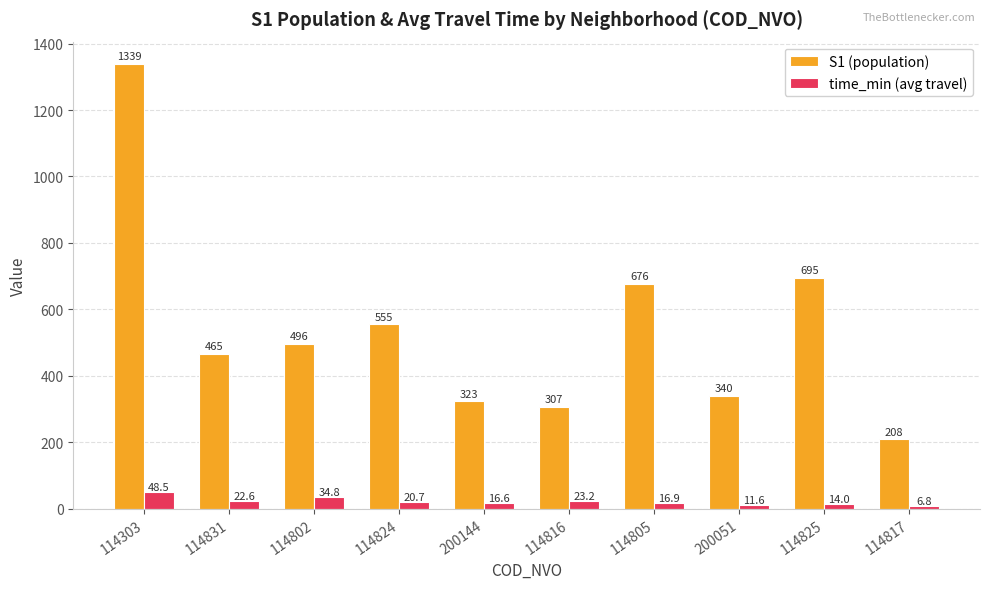

Which series has the largest range (max minus min)?

S1 (population)